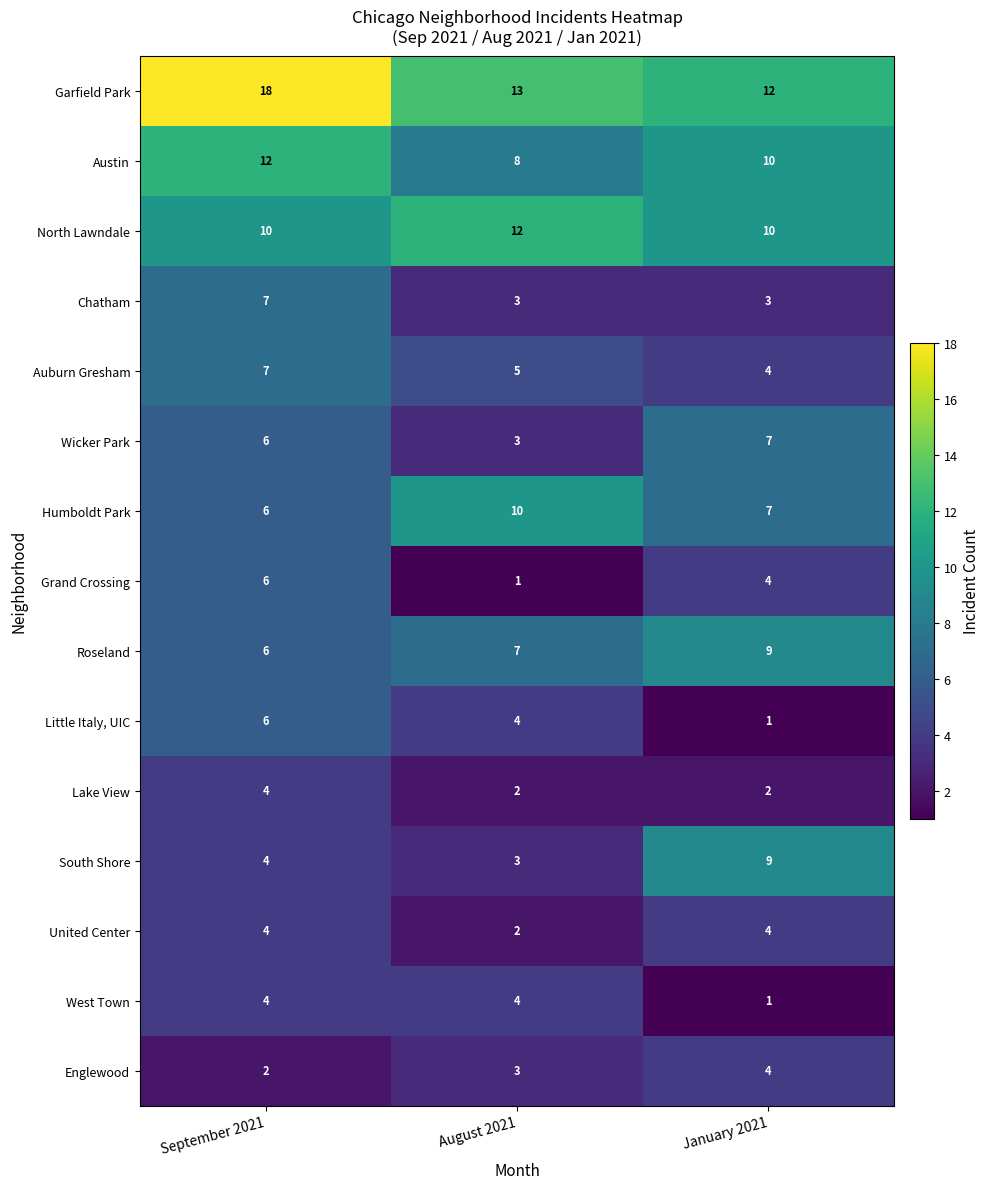

What is the minimum value shown in the chart?

1